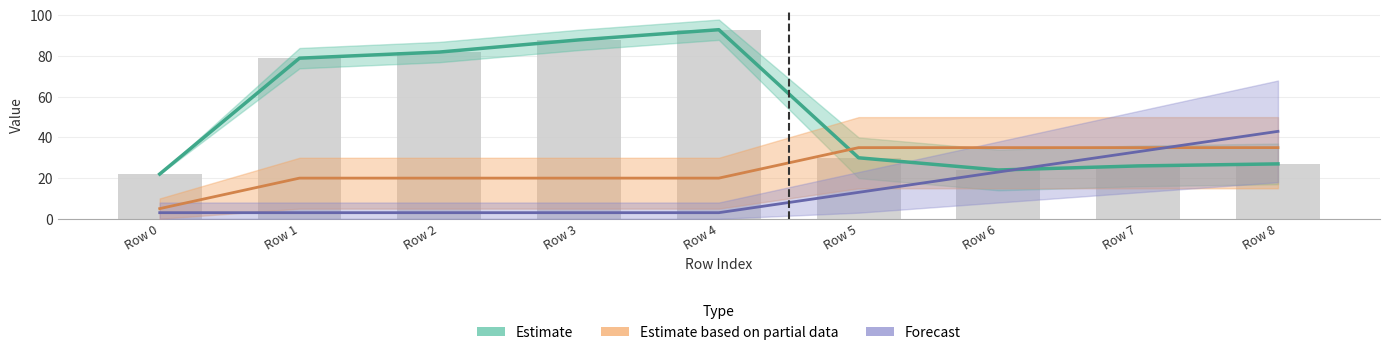

True or false: the data shows 79 at Row 1.

True